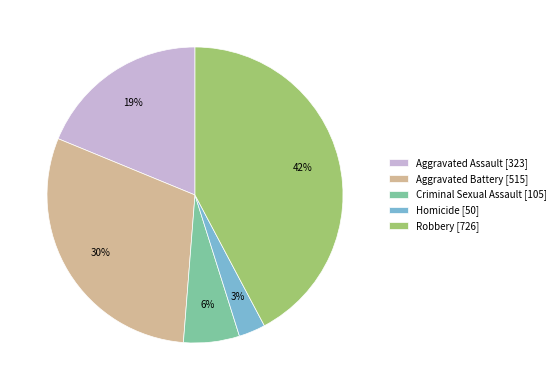

How many slices are in this pie chart?

5